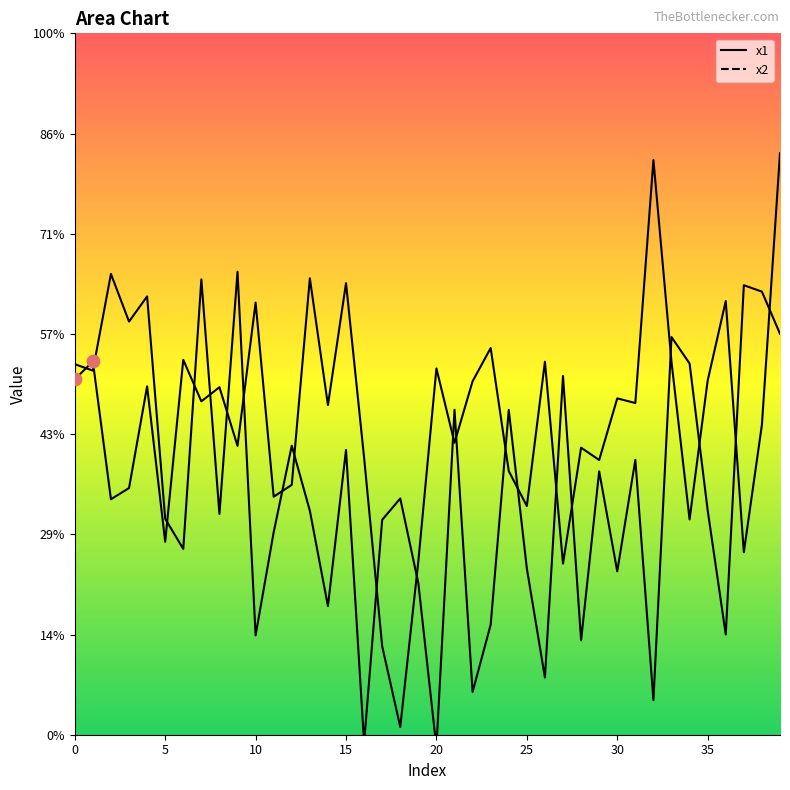

Is the value of x2 at 31 greater than the value of x1 at 28?

No